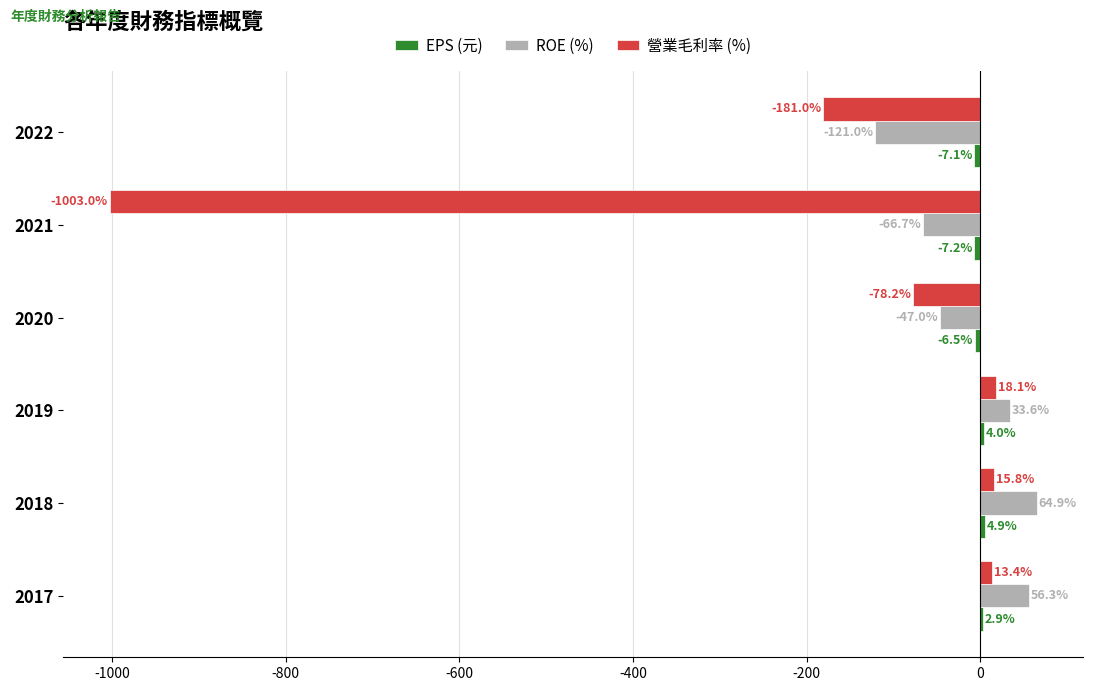

Between 2018 and 2020, which series saw the biggest shift?

ROE (%)